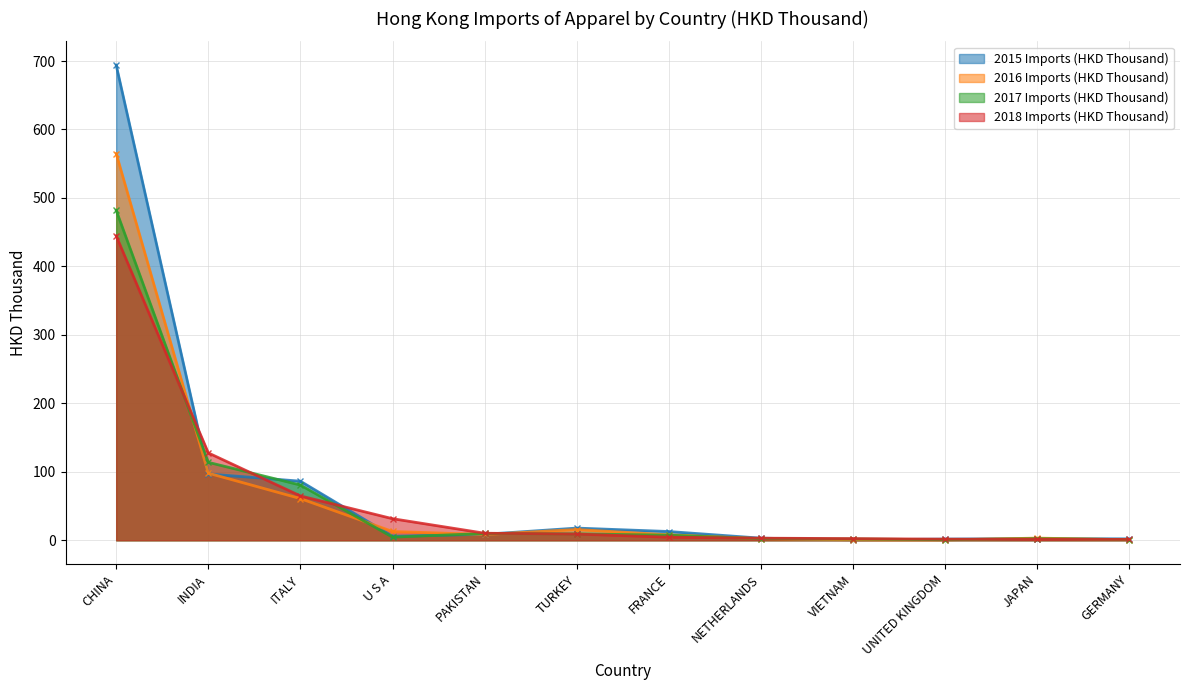

What is the greatest value displayed?

694.0